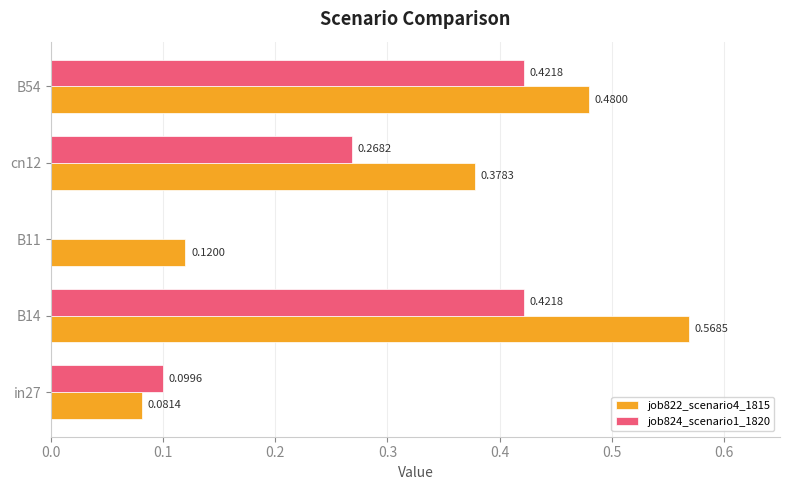

What is the total value across all series at B14?

1.0